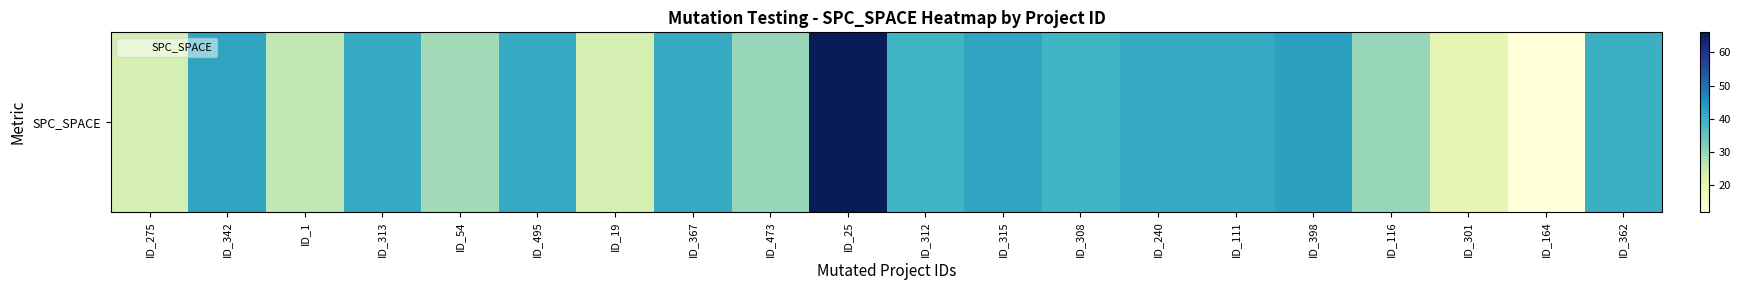

True or false: the data shows 29 at ID_54.

True